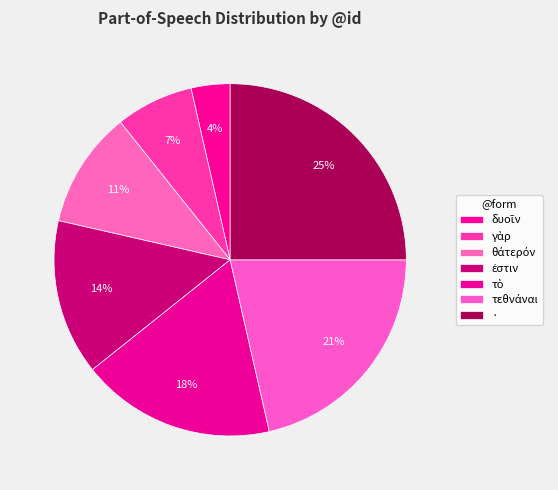

What percentage is the · slice, to the nearest percent?

25%